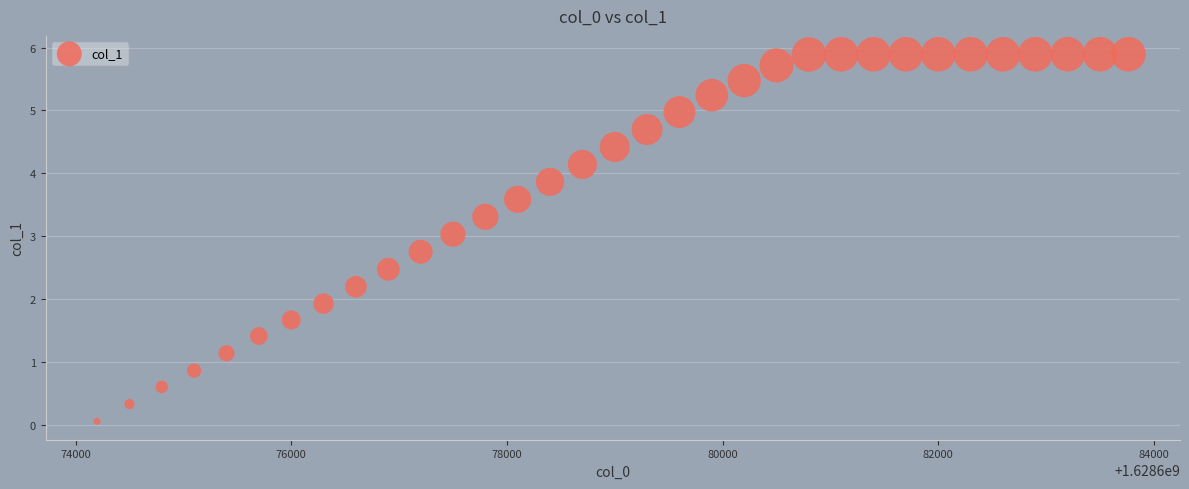

What is the range of X values (max minus min)?

9563.0